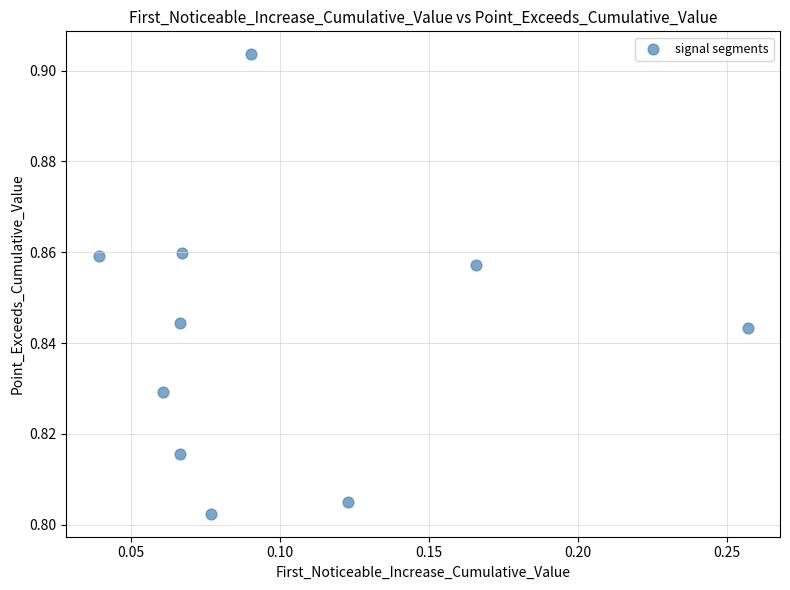

How many points are shown in the scatter plot?

10